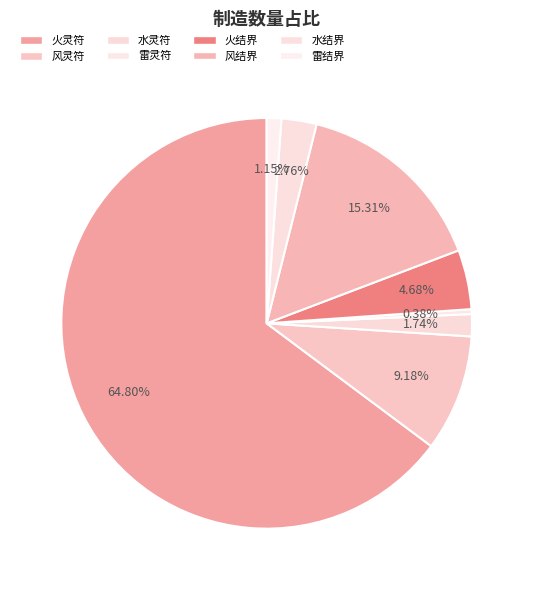

Which category has the smallest portion of the pie?

雷灵符